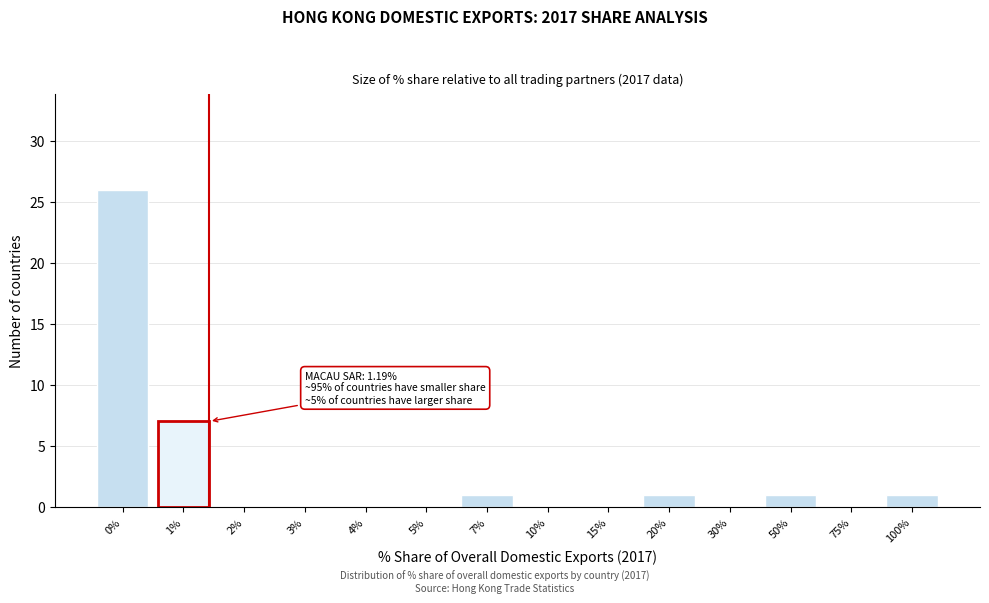

Reading left to right, extract all data points from this chart.

0%=26	1%=7	2%=0	3%=0	4%=0	5%=0	7%=1	10%=0	15%=0	20%=1	30%=0	50%=1	75%=0	100%=1